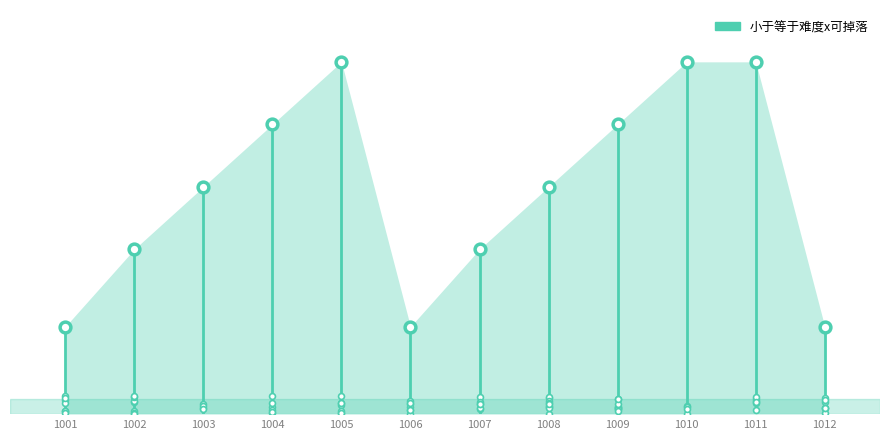

What is the change in value from 1001 to 1008?

+224